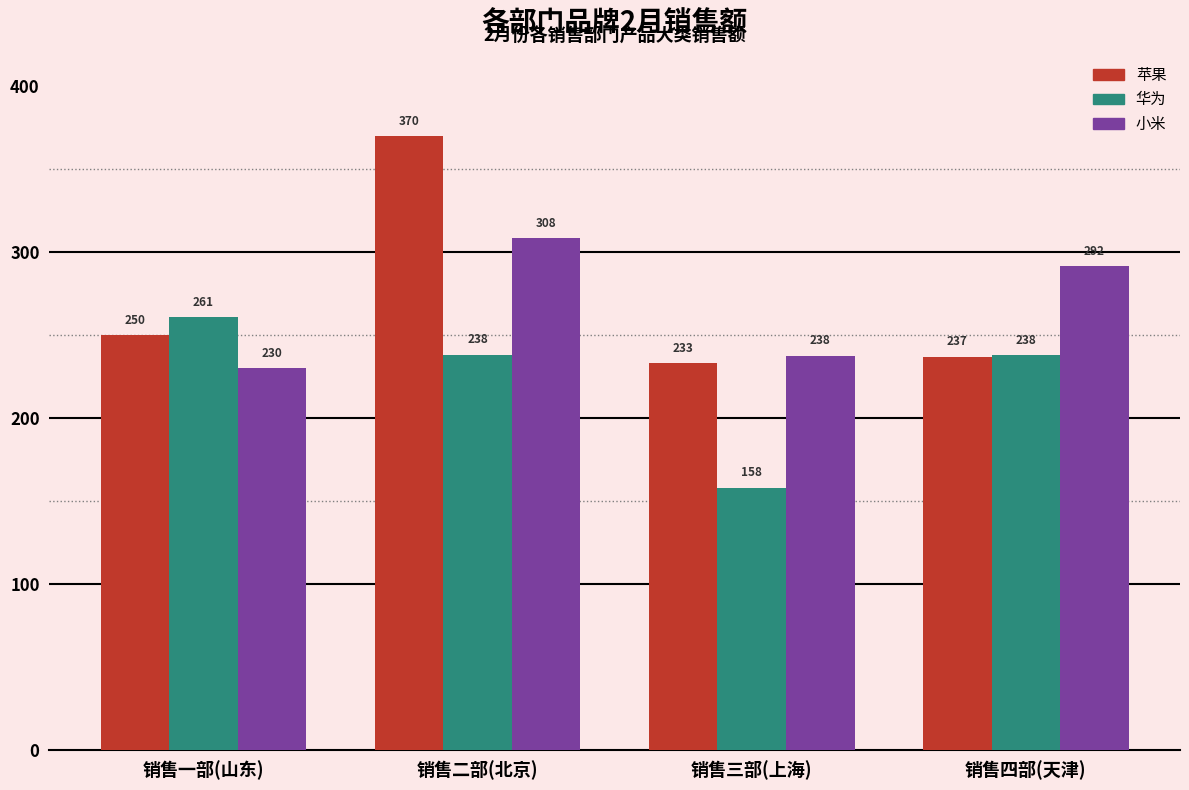

What is the maximum value shown in the chart?

370.0